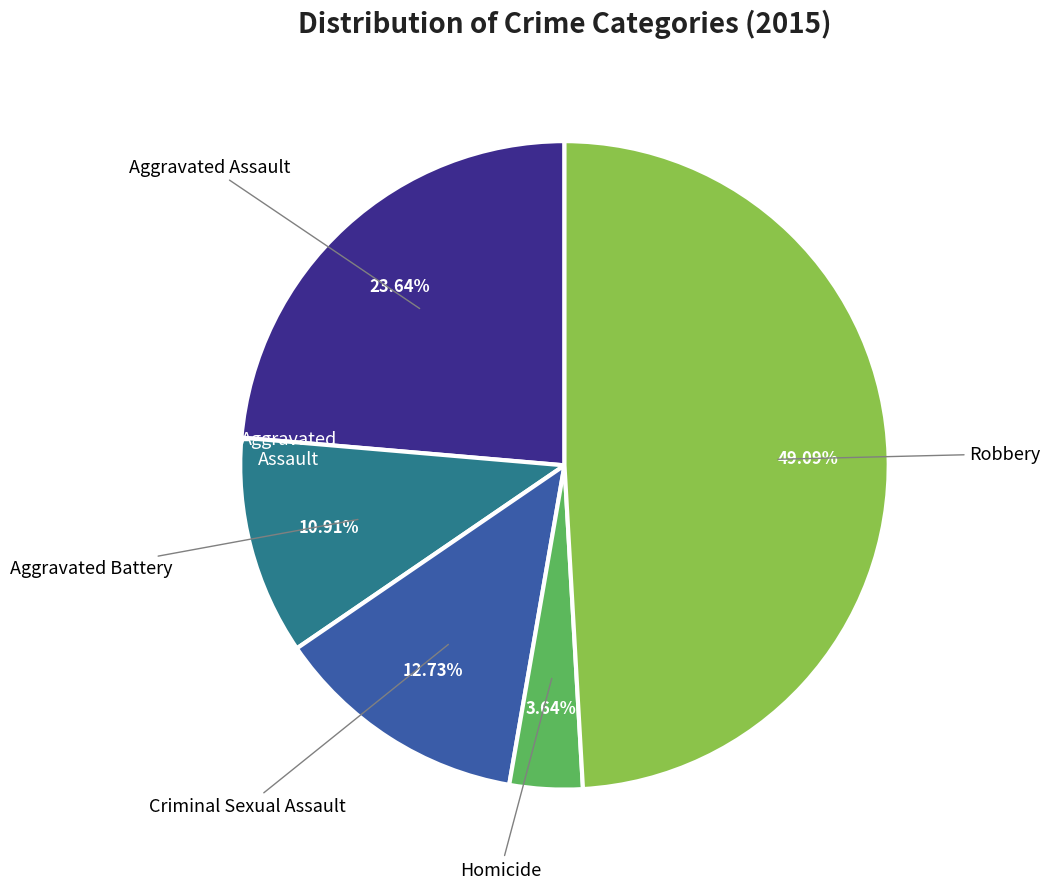

Is there a majority slice in this chart?

No